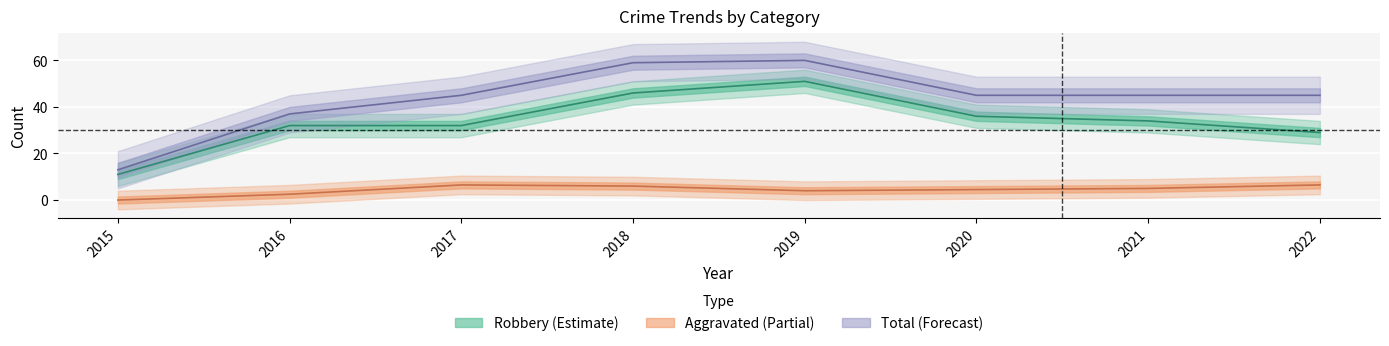

True or false: Aggravated Battery and Total intersect in this chart.

False